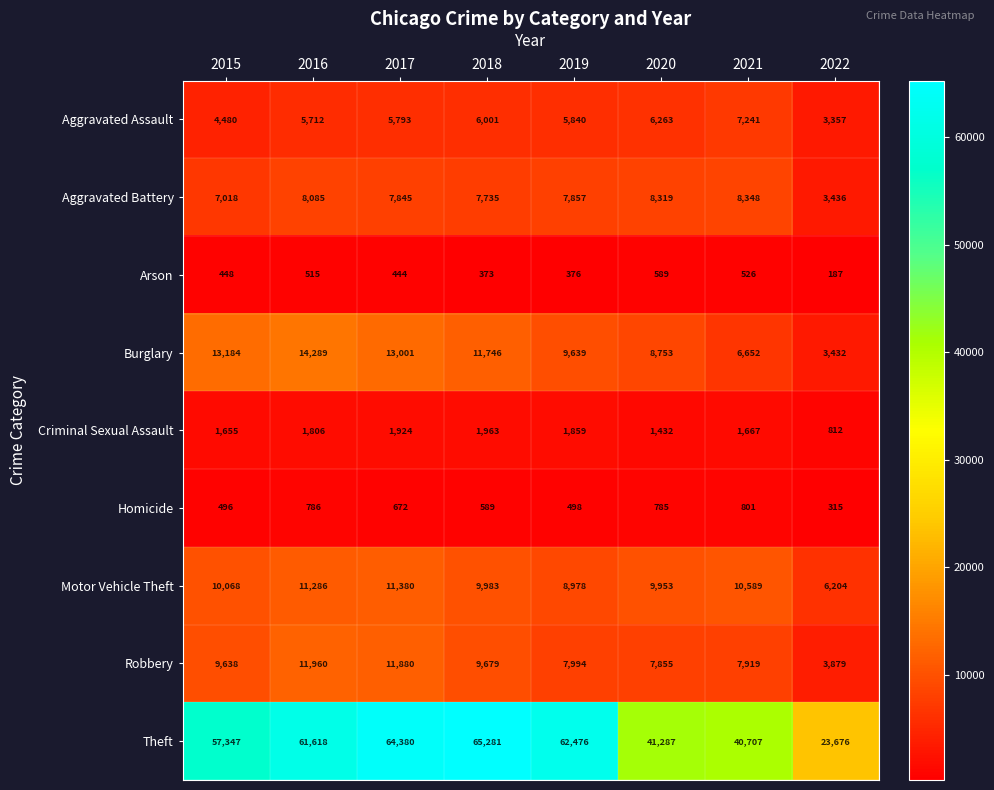

How many data points in Criminal Sexual Assault are less than 1806?

4